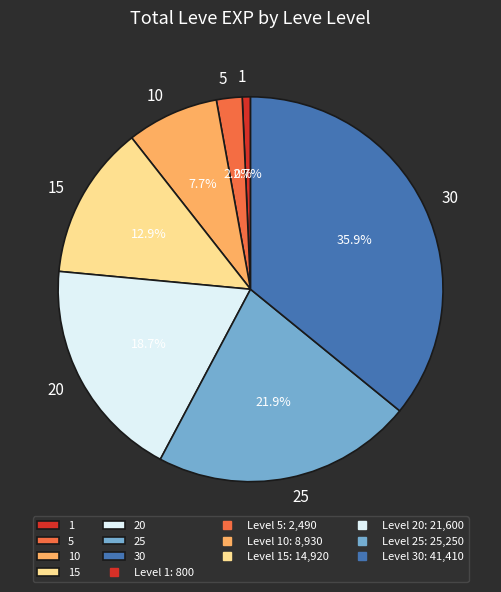

What is the largest slice in the pie chart?

30